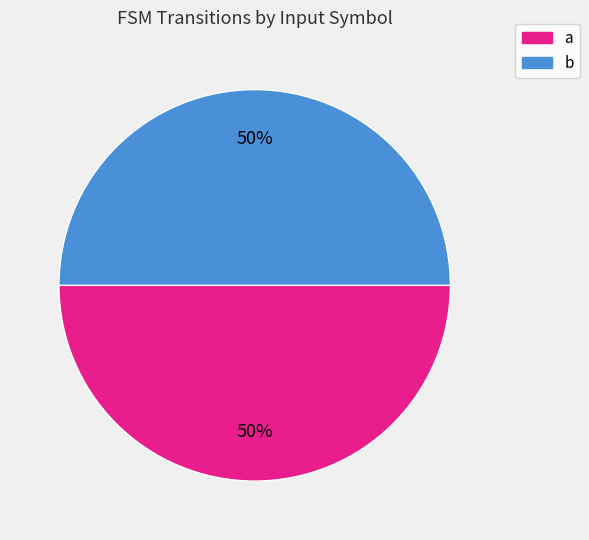

Do b and a together represent more than half of the pie?

Yes